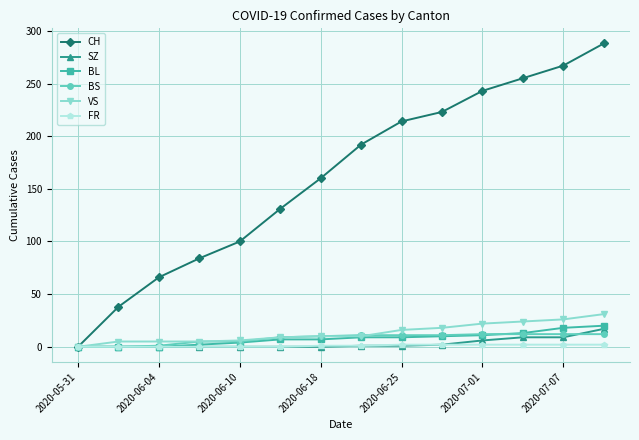

What is the difference between the maximum and minimum values in the CH series?

288